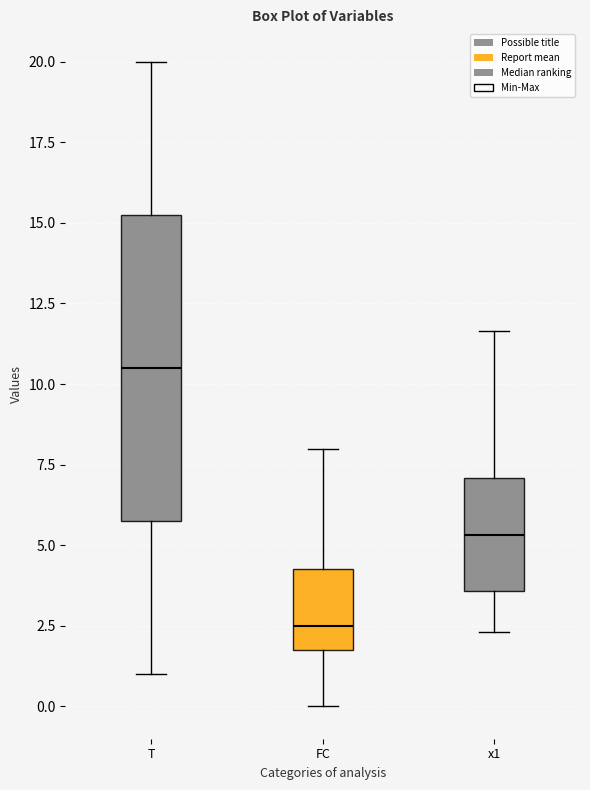

Which box has the lowest median line?

FC